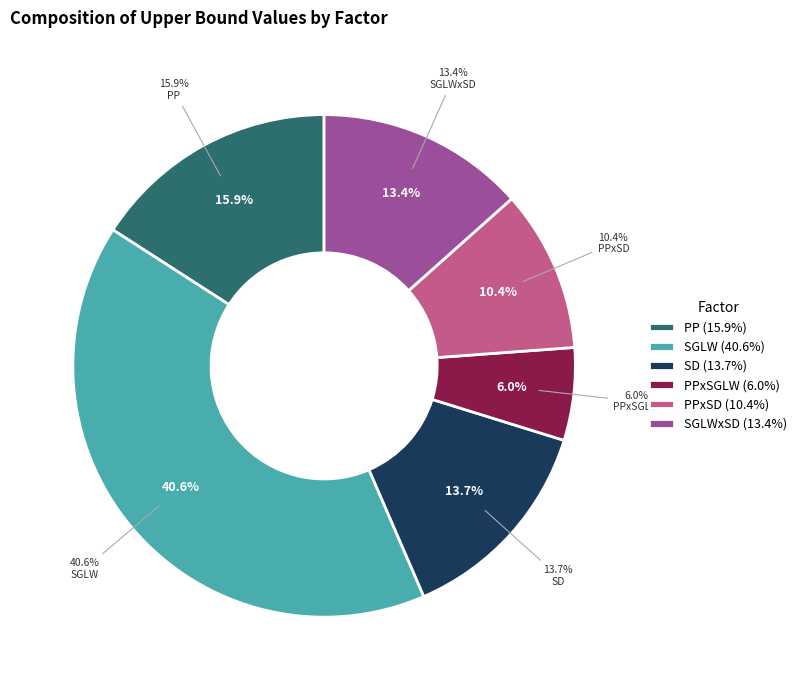

The SD slice represents 14% of the pie. True or false?

True